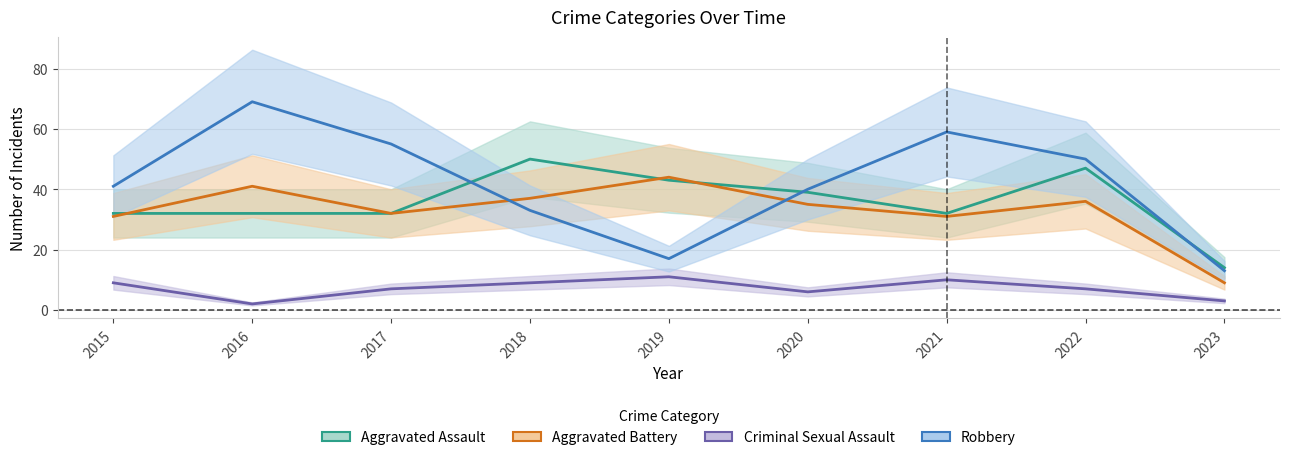

Is it true that Aggravated Assault equals 32 at 2021?

True